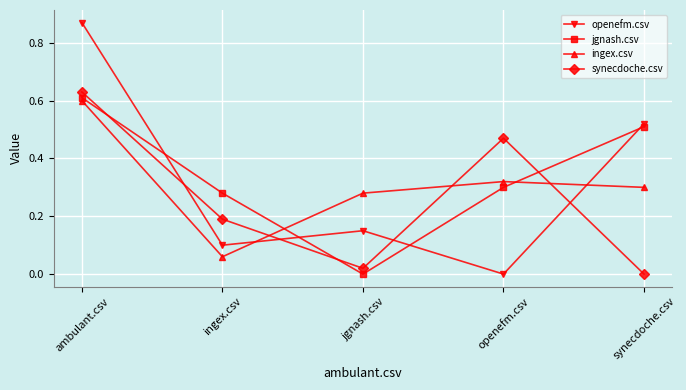

What position from the right is synecdoche.csv?

1